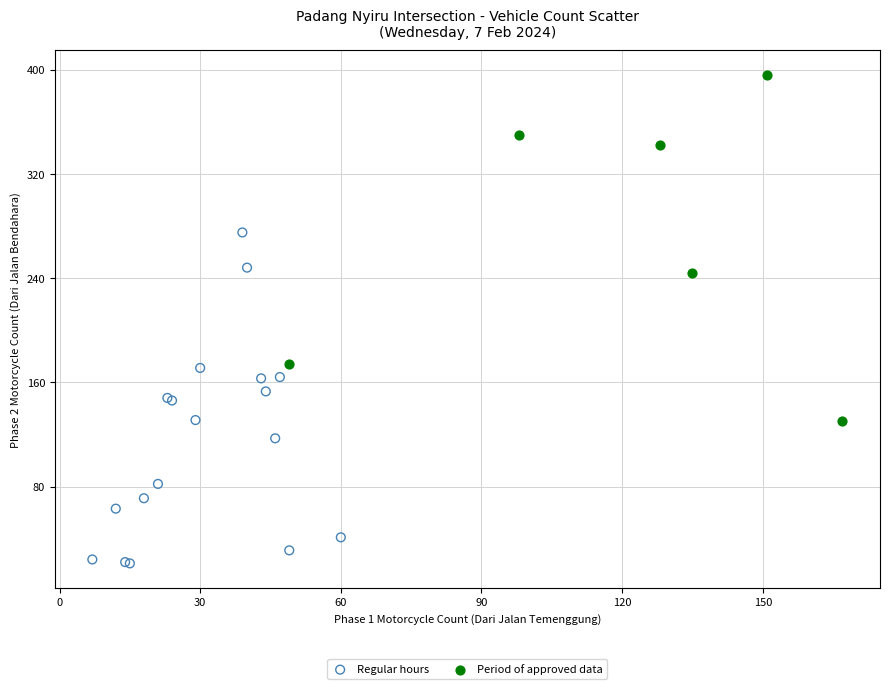

What are all the series names shown in the legend?

Regular hours, Period of approved data